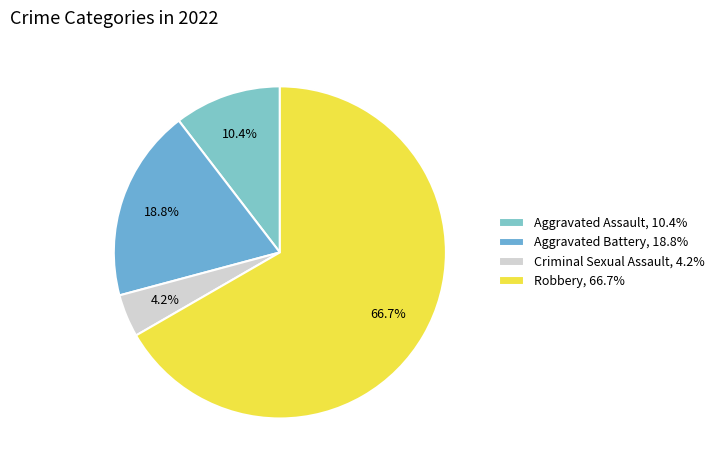

To the nearest percent, what percentage of the pie is Criminal Sexual Assault?

4%